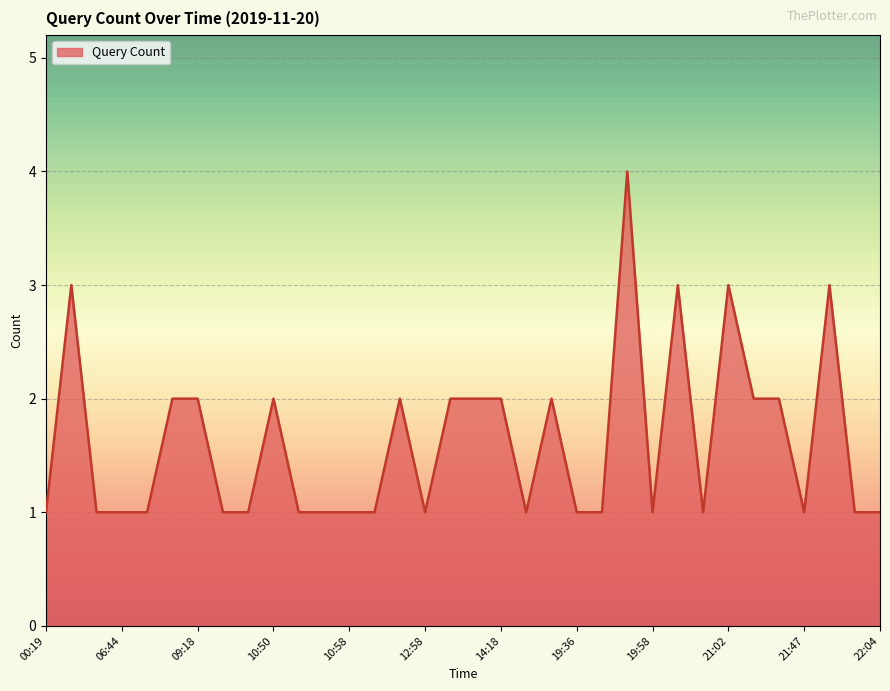

What is the greatest value displayed?

4